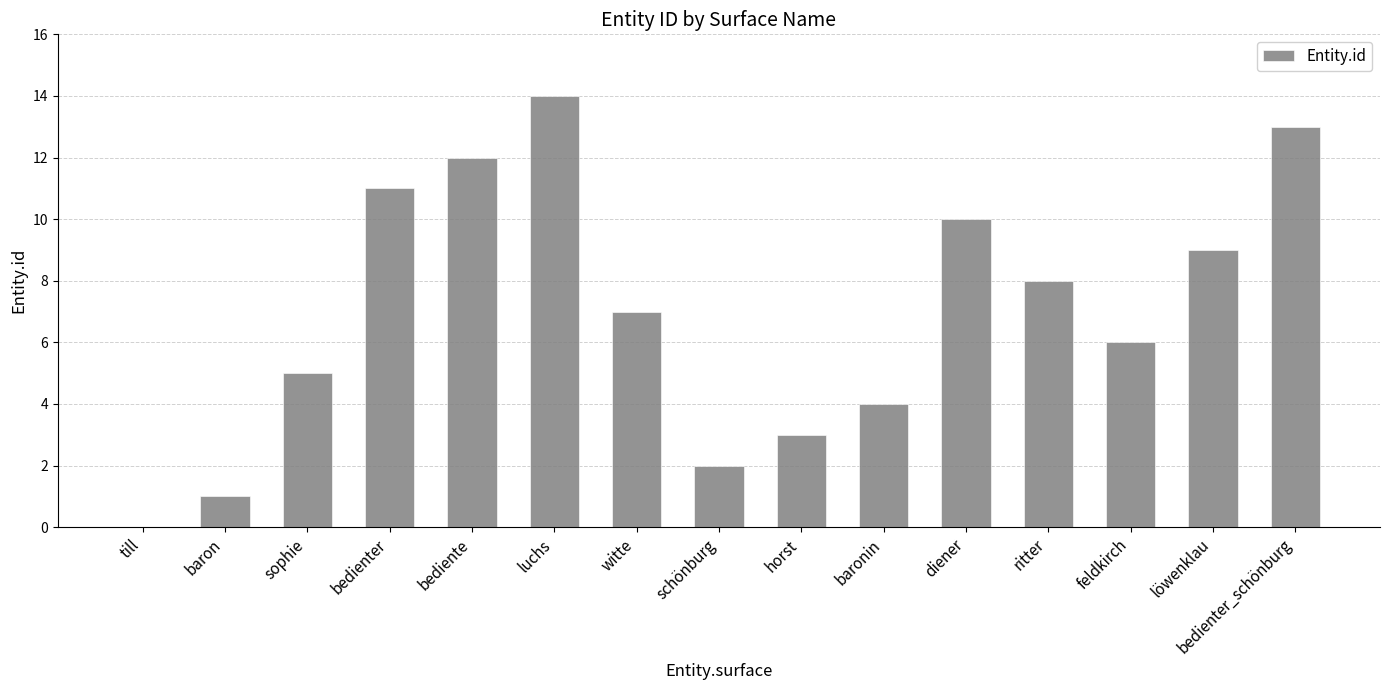

The value at löwenklau is 9. True or false?

True